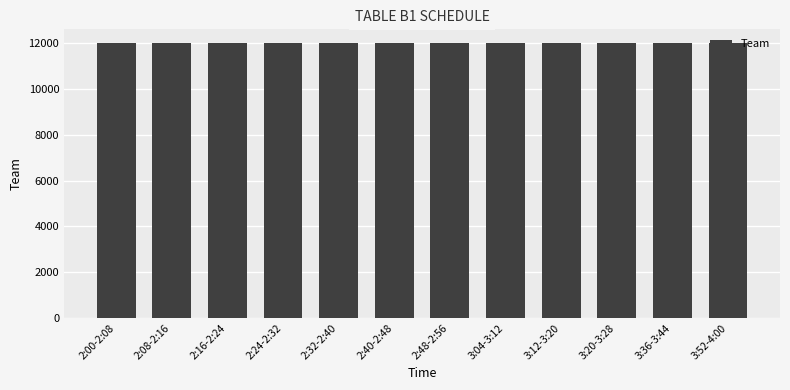

What is the smallest value displayed?

12001